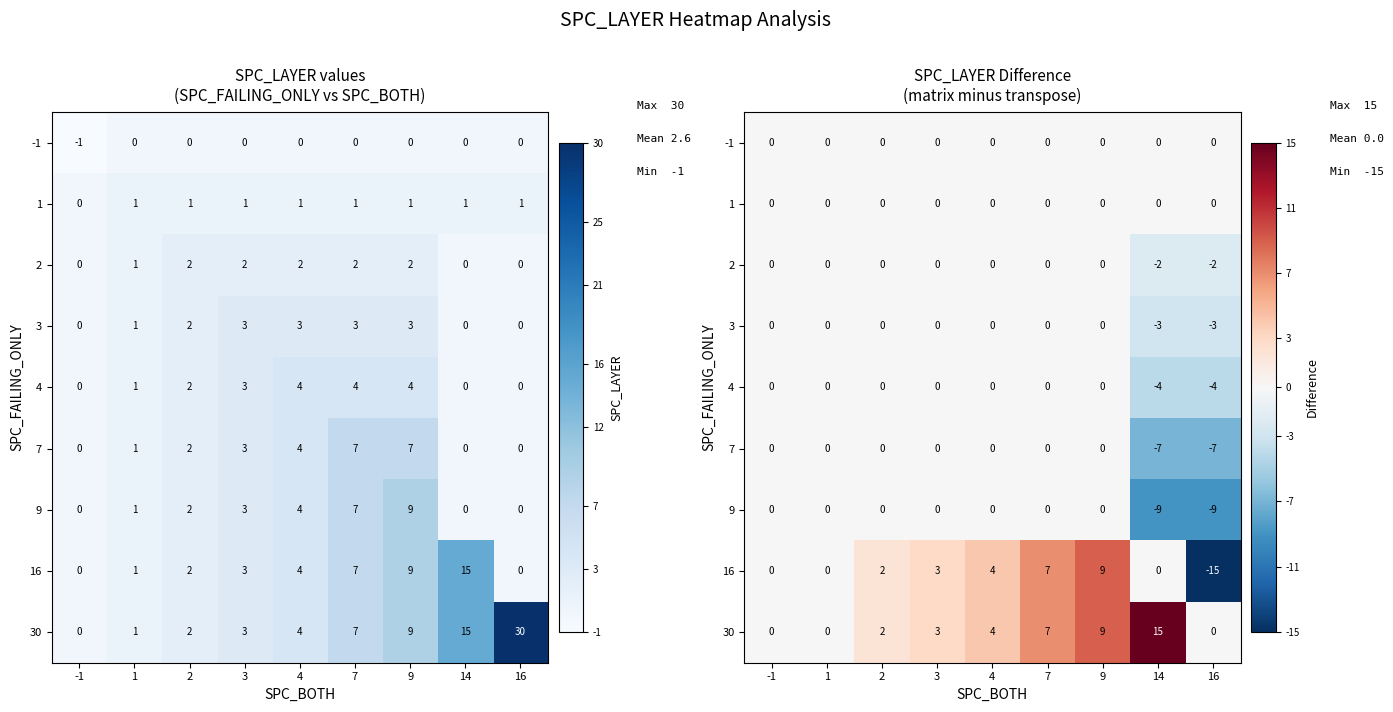

What is the total value across all series at 14?

-10